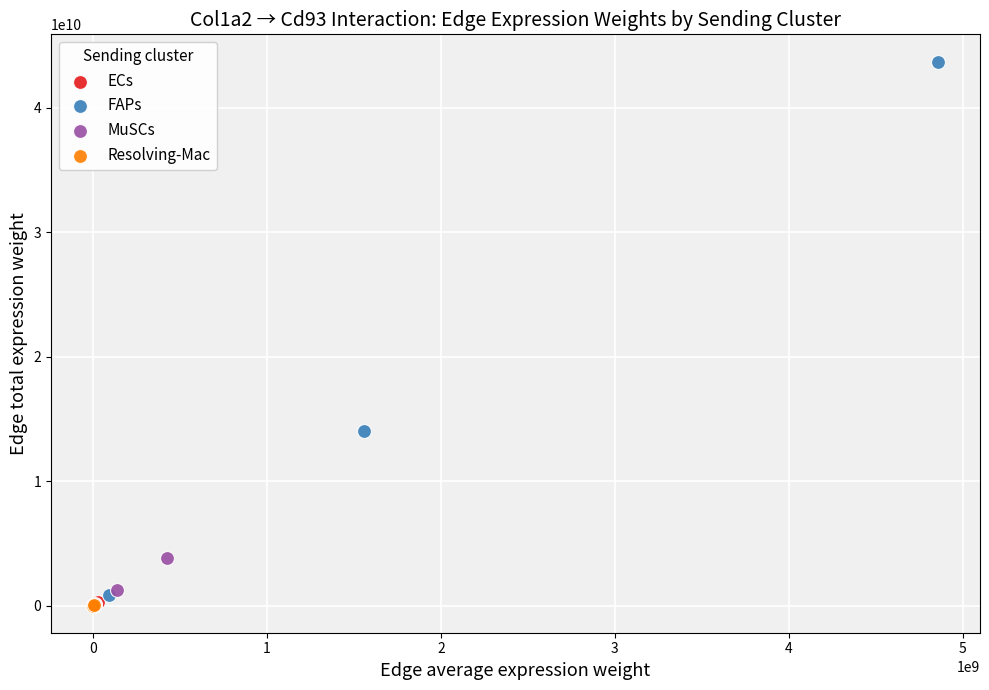

Which series reaches the maximum Y coordinate?

FAPs